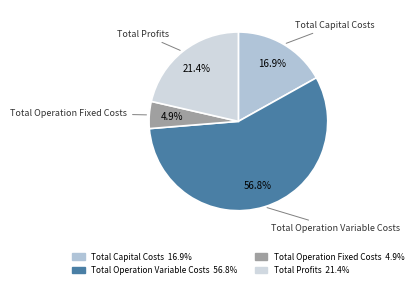

Count the number of slices in the pie.

4